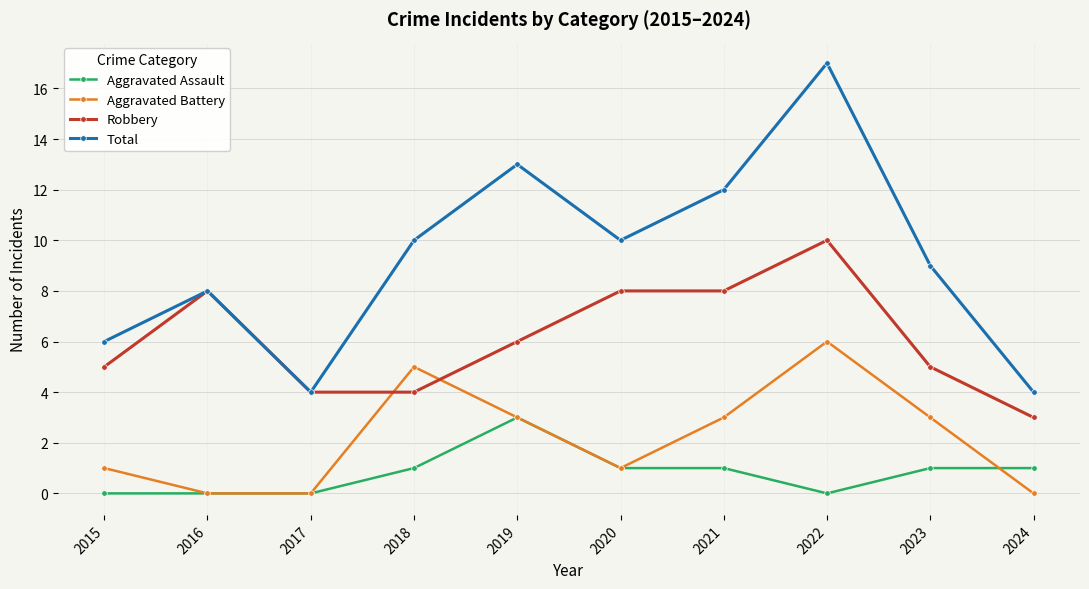

In Total, how many points are lower than both neighbors (excluding endpoints)?

2